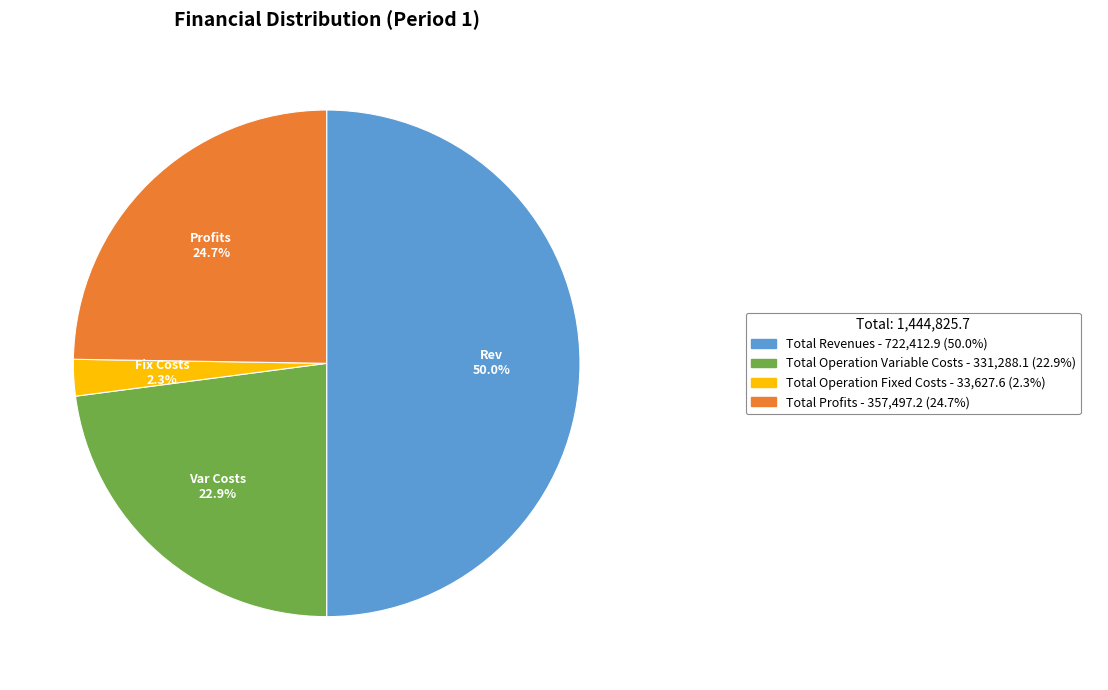

How many segments does this pie chart have?

4